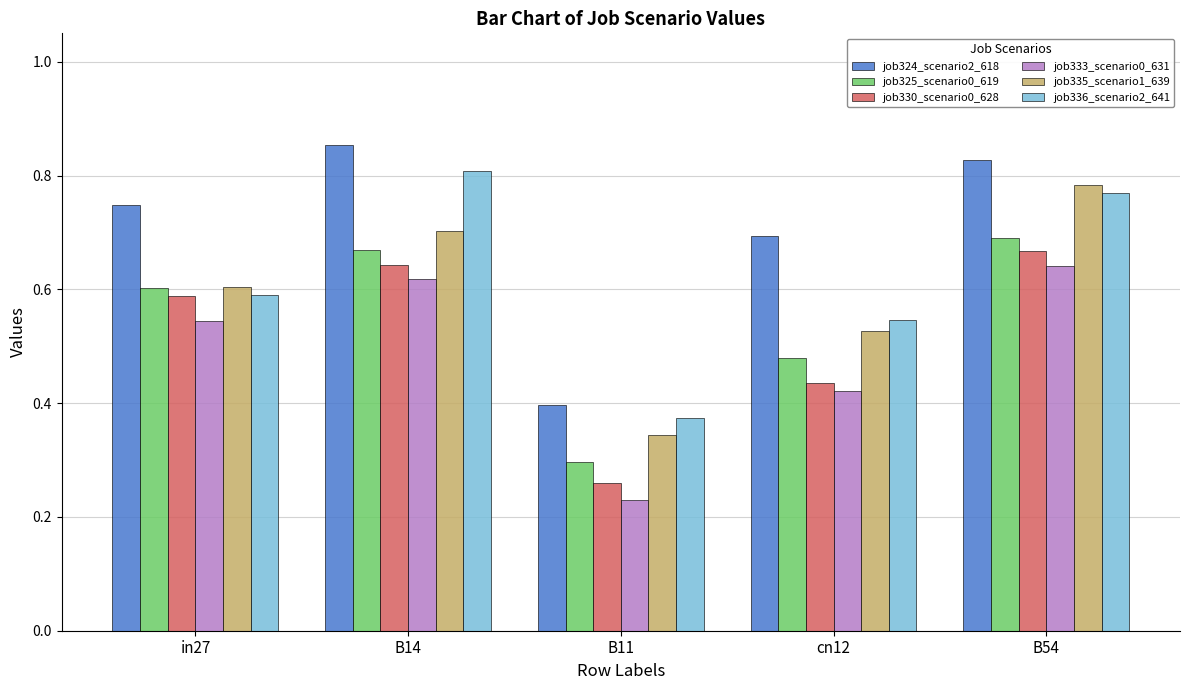

What is the label of the 1st bar from the left?

in27